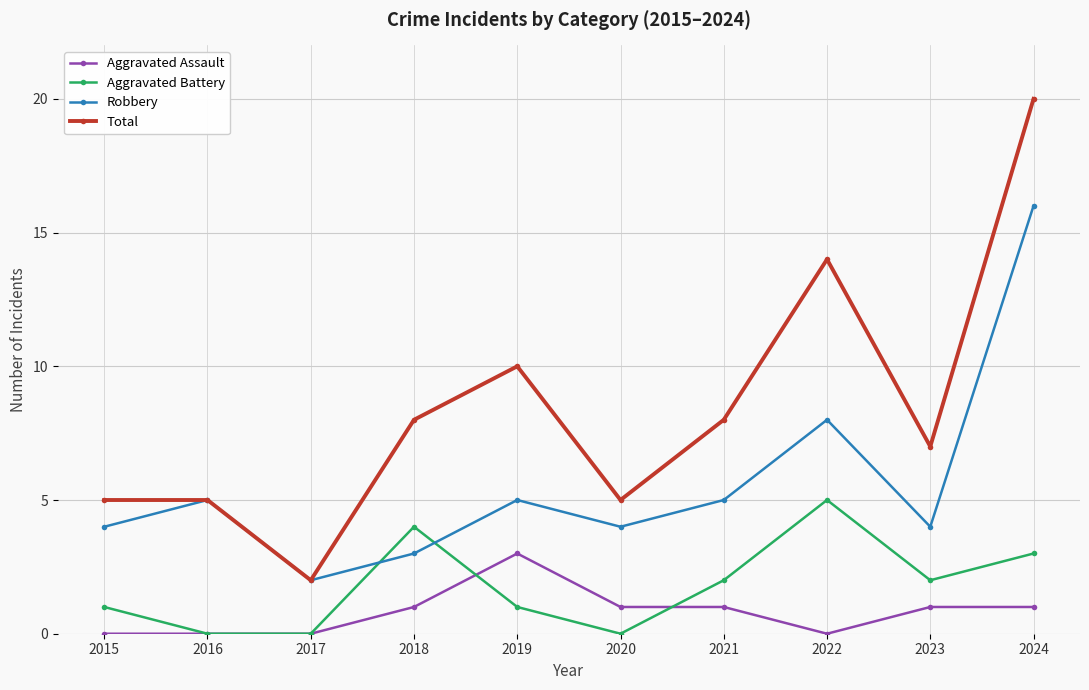

In Total, how many points are lower than both neighbors (excluding endpoints)?

3